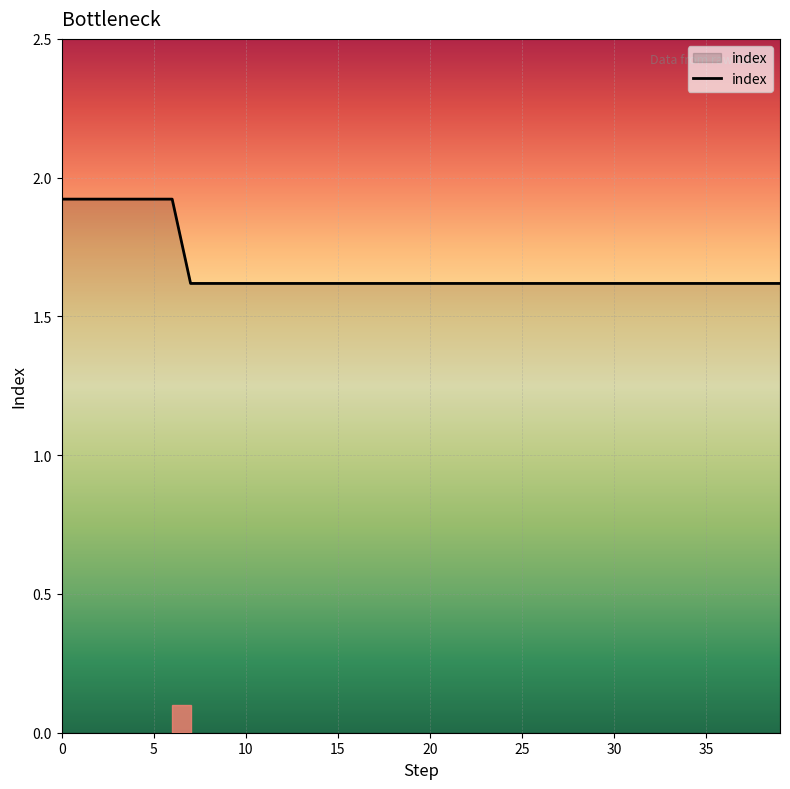

What is the minimum value shown in the chart?

1.6